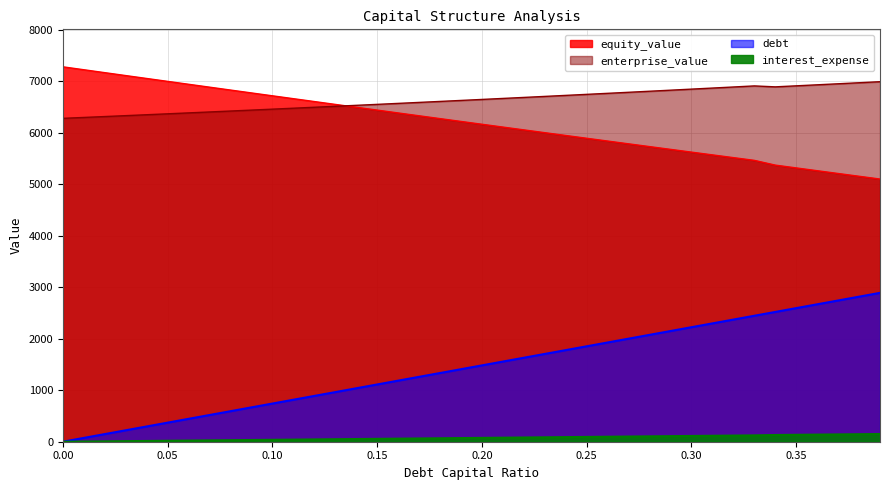

Read the debt value at 0.02.

148.3